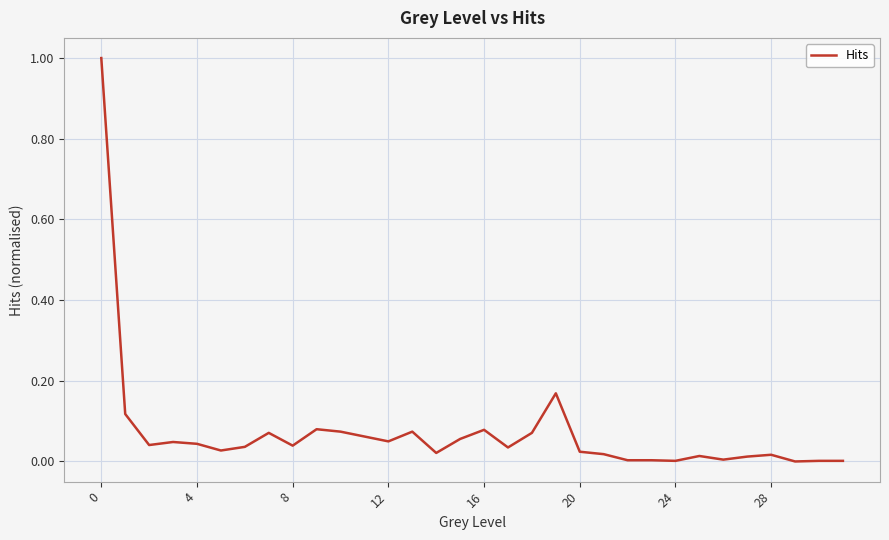

What is the difference between the maximum and minimum values?

1.0